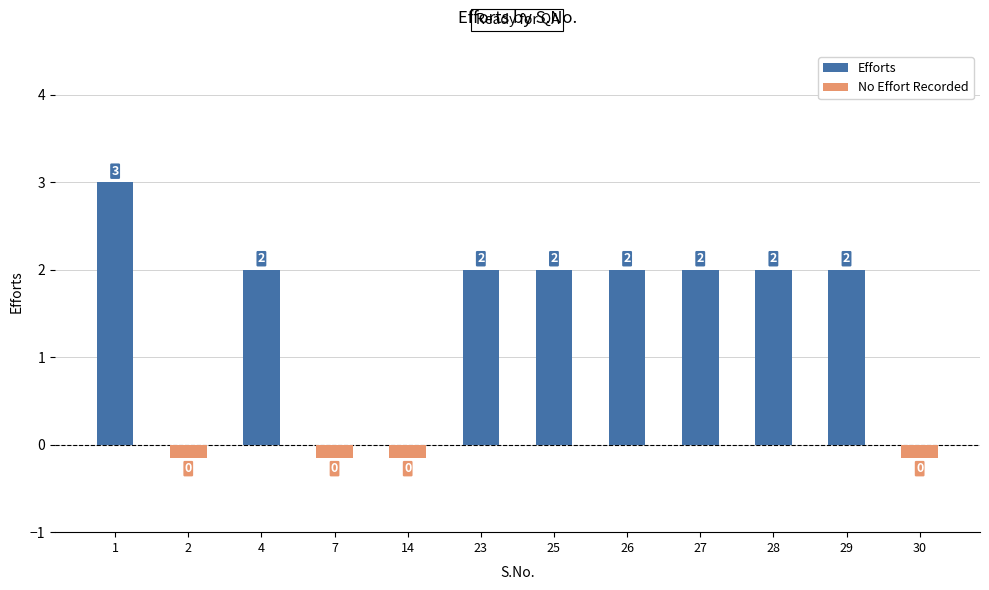

Which series has the widest spread of values?

Efforts